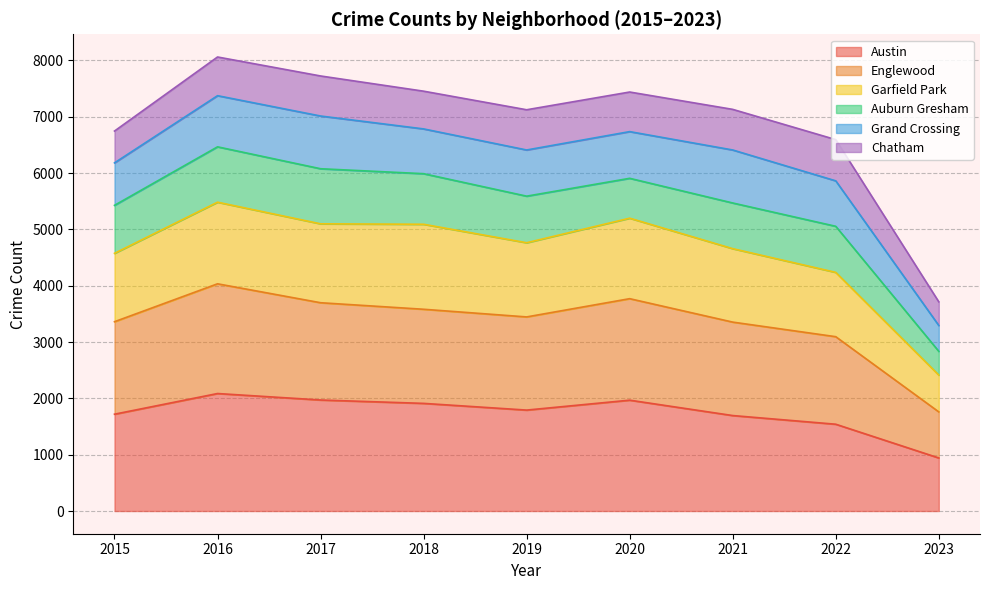

At which label does Englewood first exceed 3446?

2016